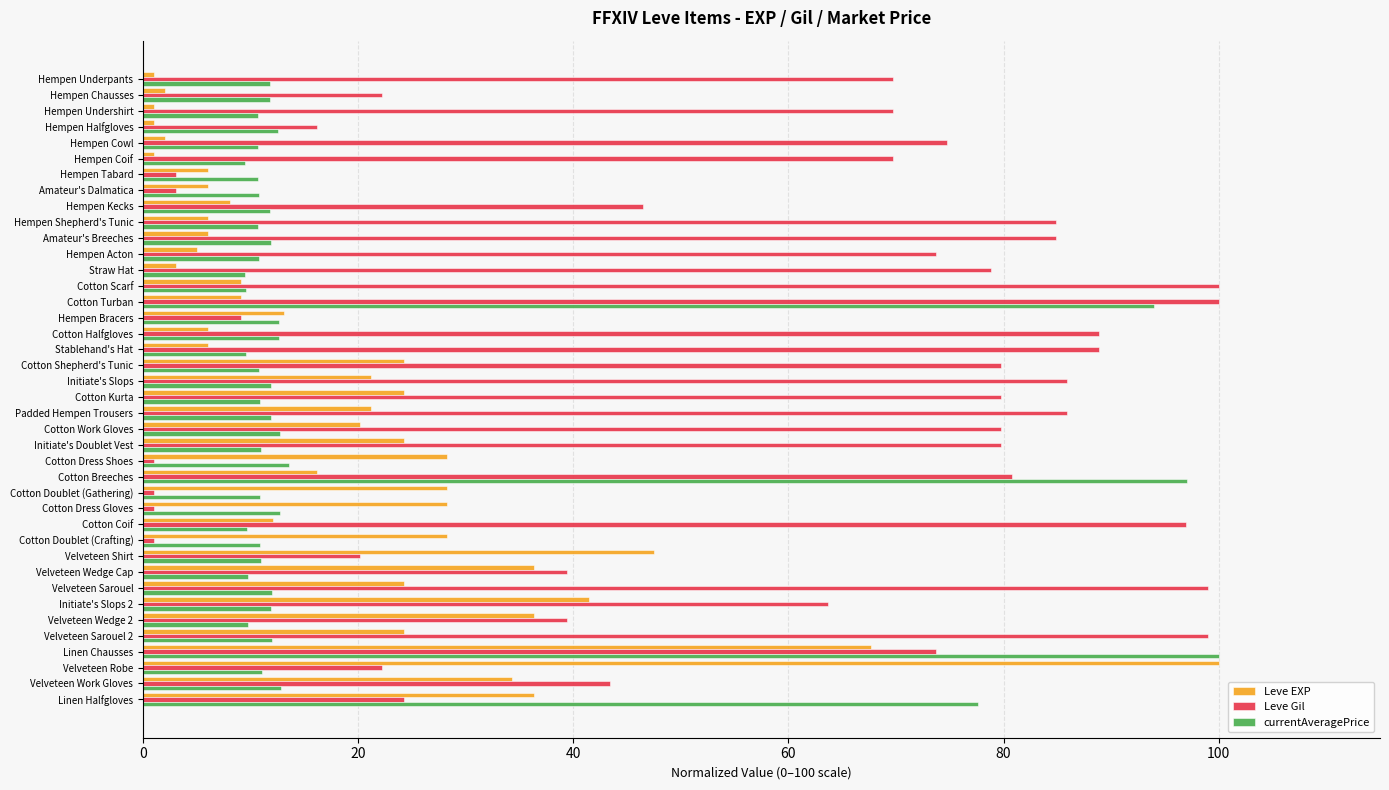

What is the greatest value displayed?

100.0